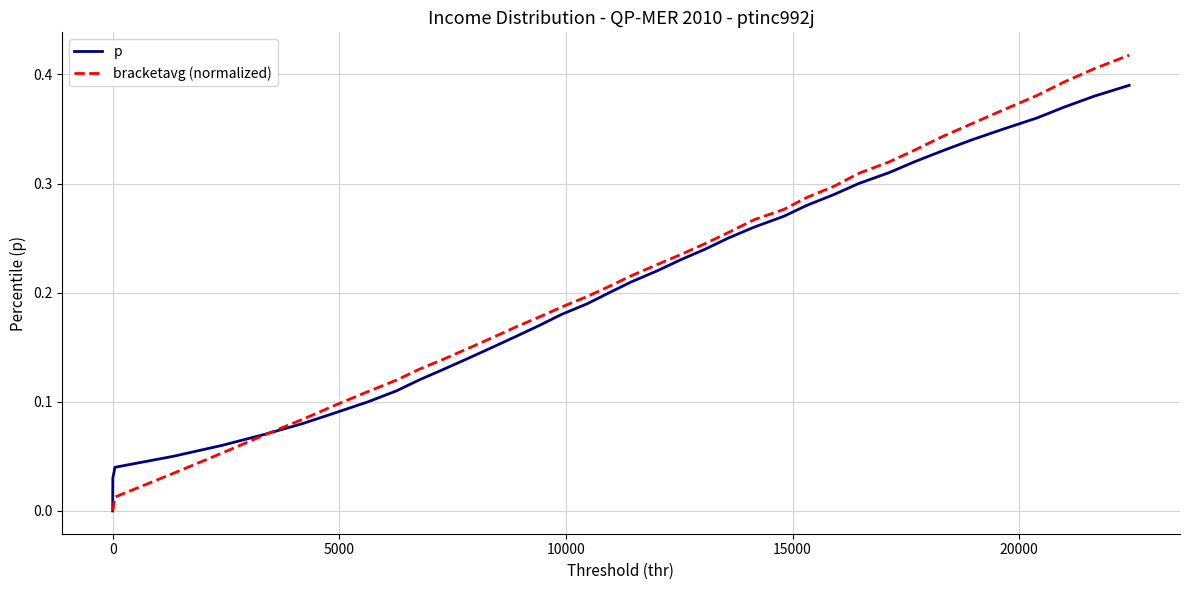

How many lines are shown in the chart?

2